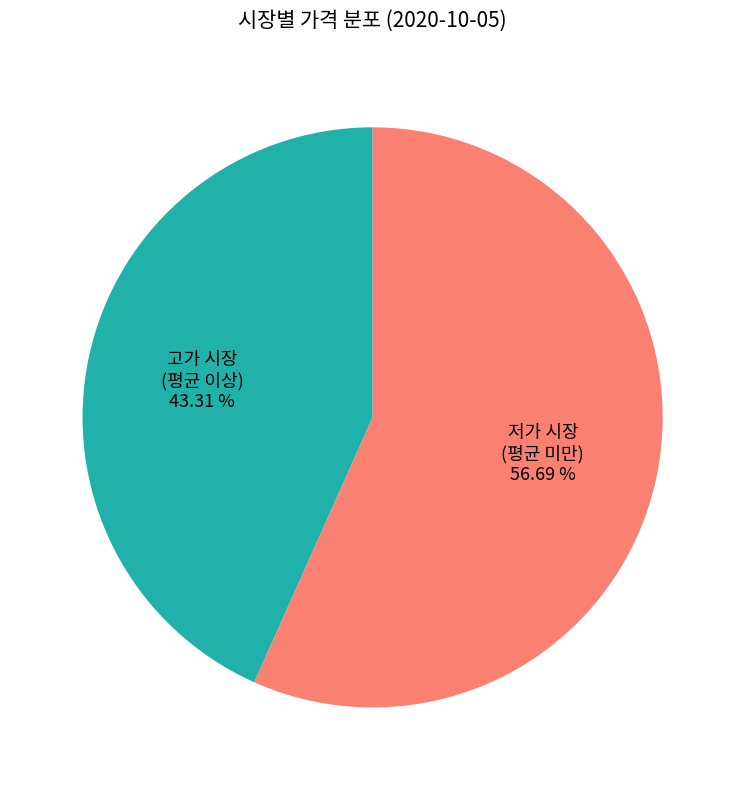

Does any single category account for the majority?

Yes